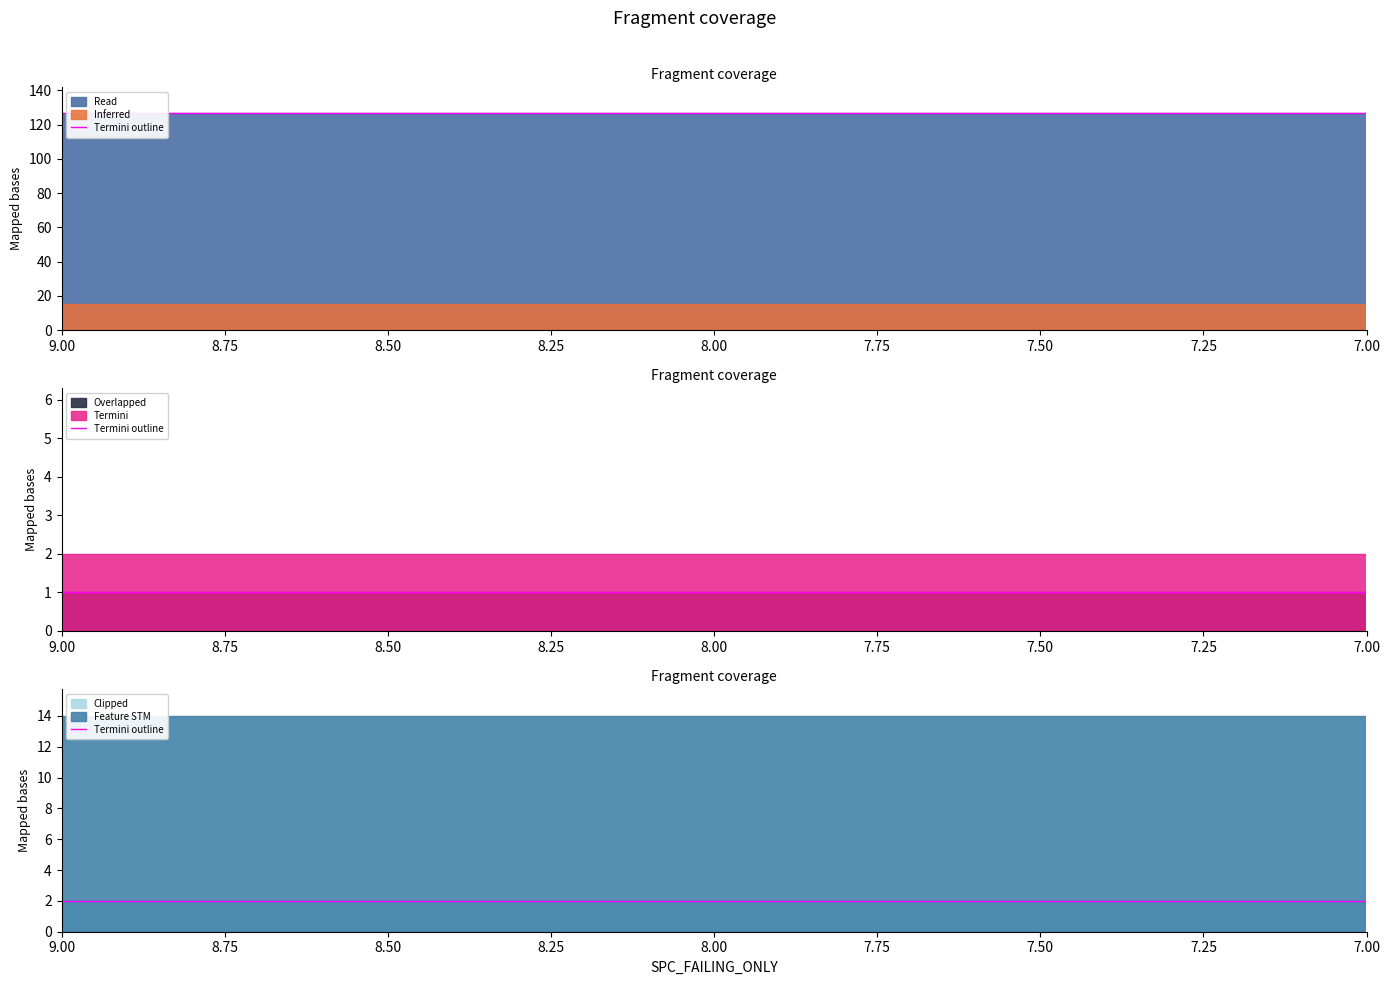

Does the chart display data point markers on the line(s)?

No